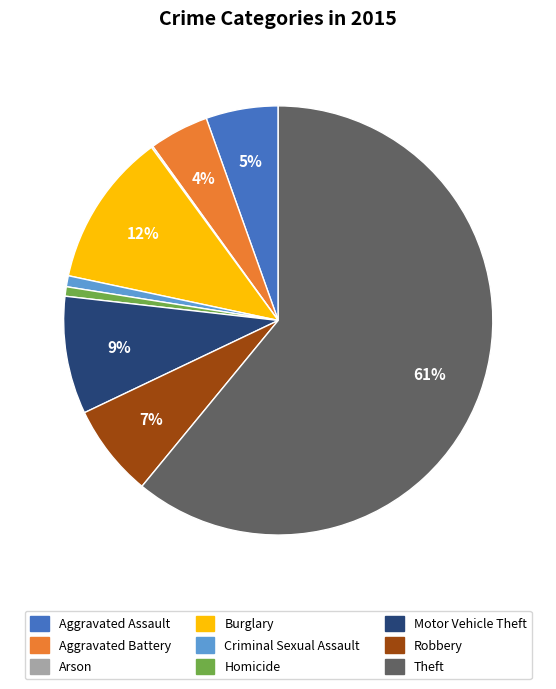

To the nearest percent, what is the difference between the largest and smallest slice percentages?

61%